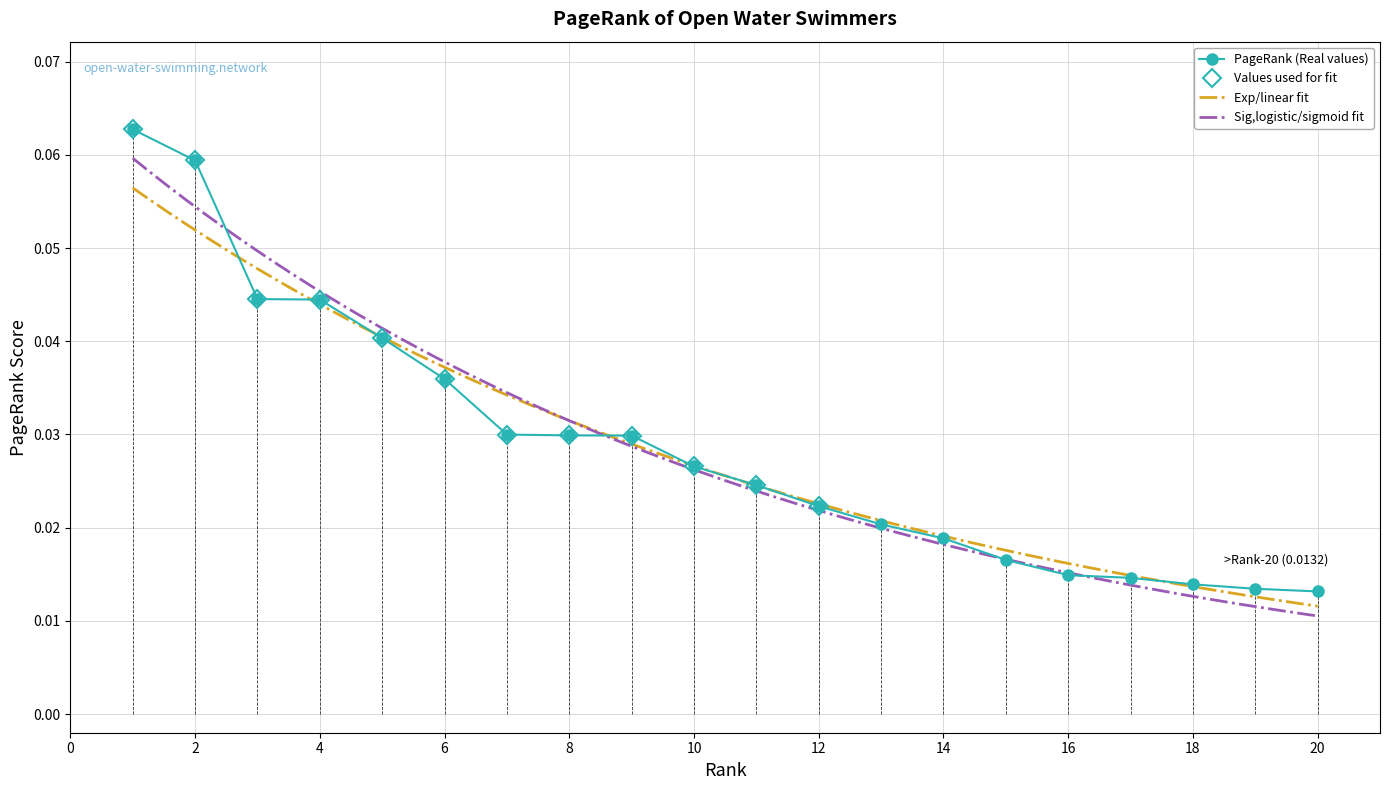

True or false: there are more than 2 points higher than both neighbors.

False